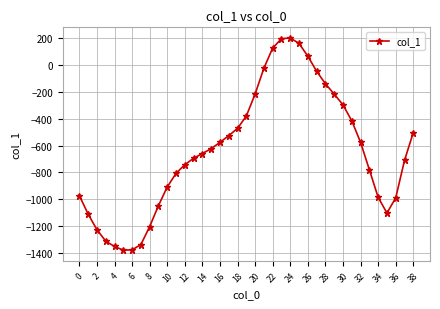

What is the value of the 33rd point from the left?

-576